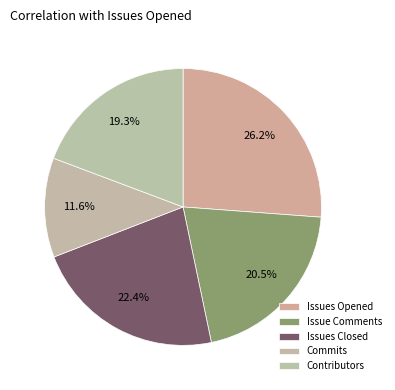

Count the number of slices in the pie.

5